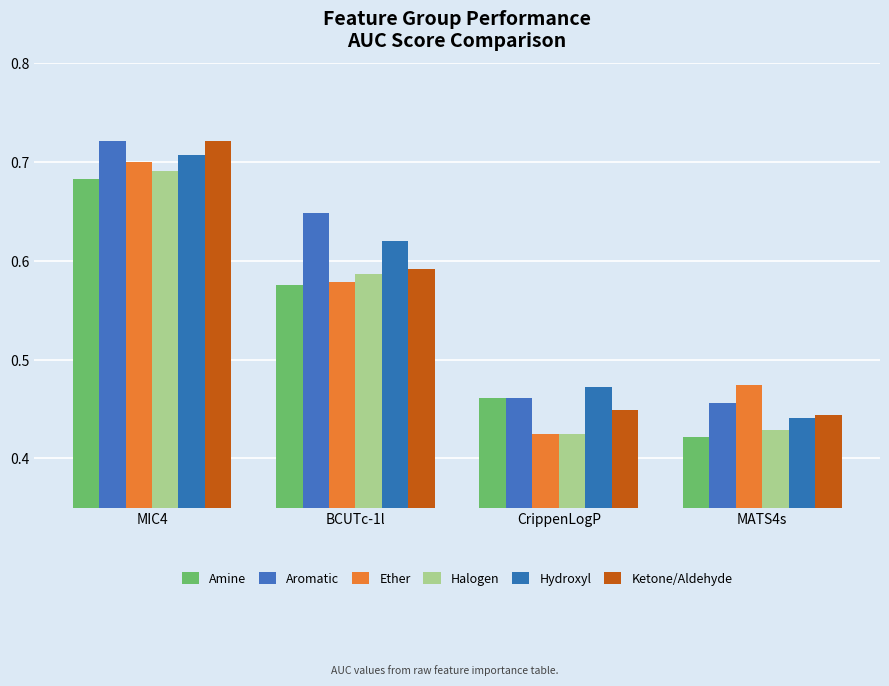

How many bars are there in each group?

6